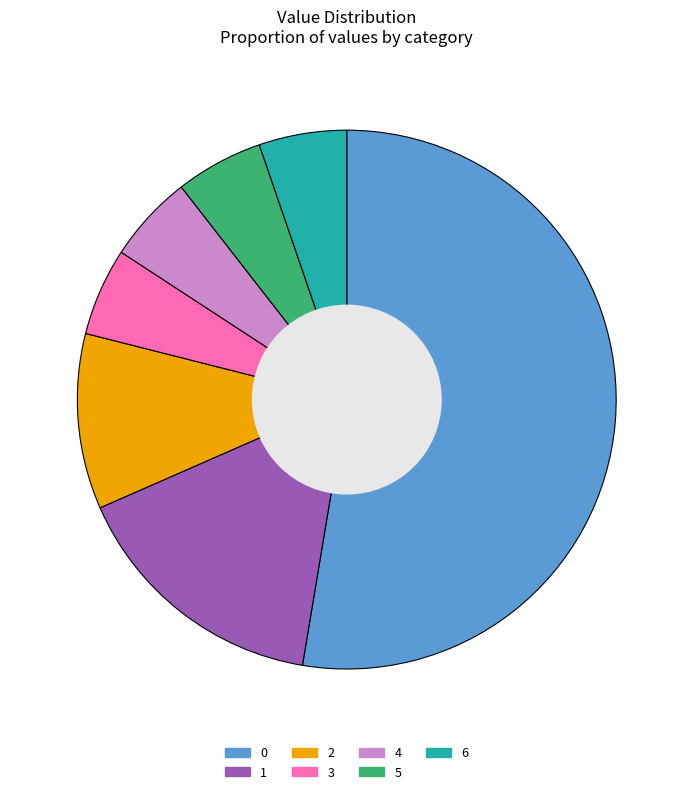

True or false: 4 accounts for 19% of the total.

False